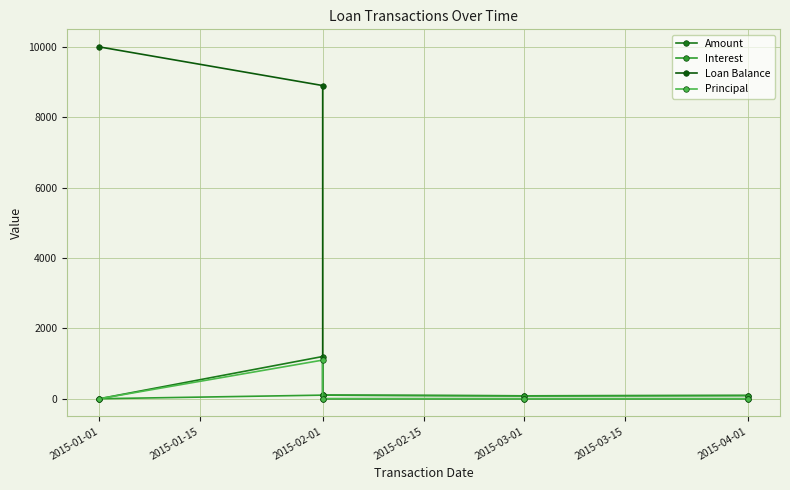

What is the label of the 5th point from the right?

2015-01-01